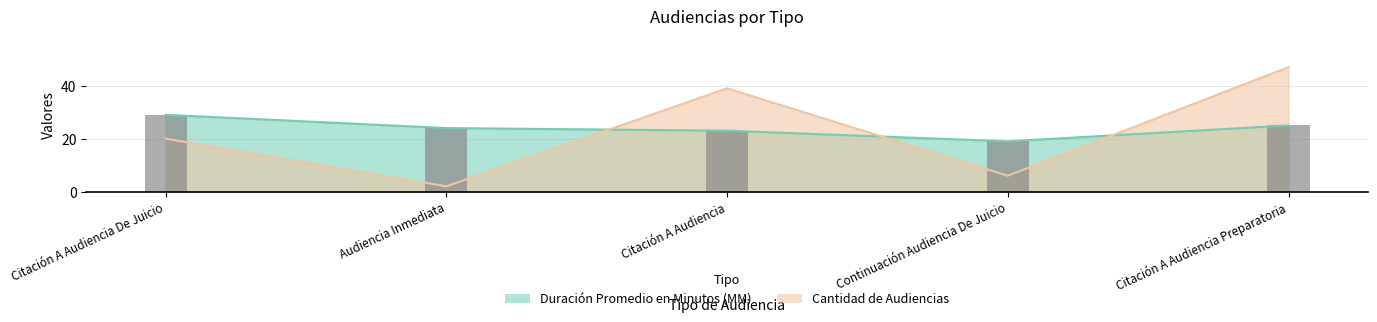

List the series in order of their peak value, lowest first.

Duración Promedio en Minutos (MM), Cantidad de Audiencias